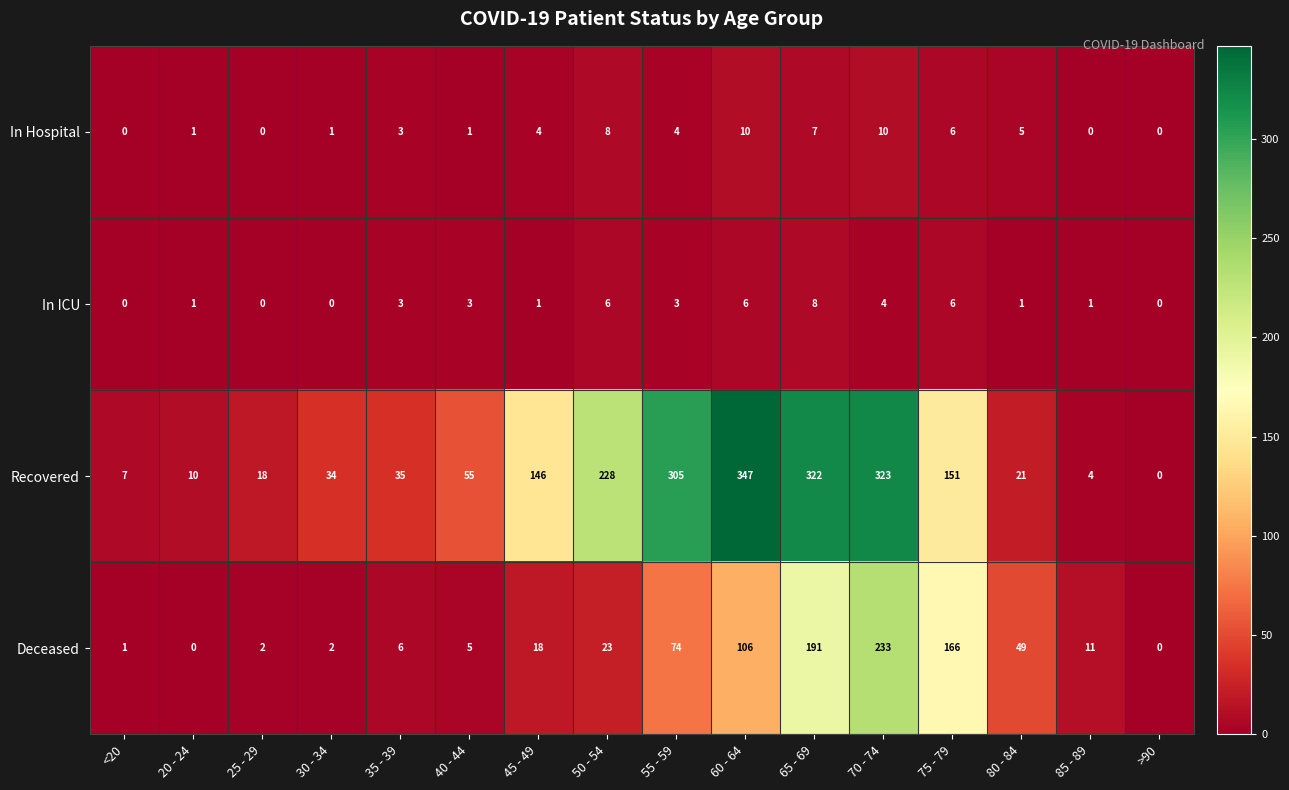

The In ICU series shows 3 at 35 - 39. True or false?

True